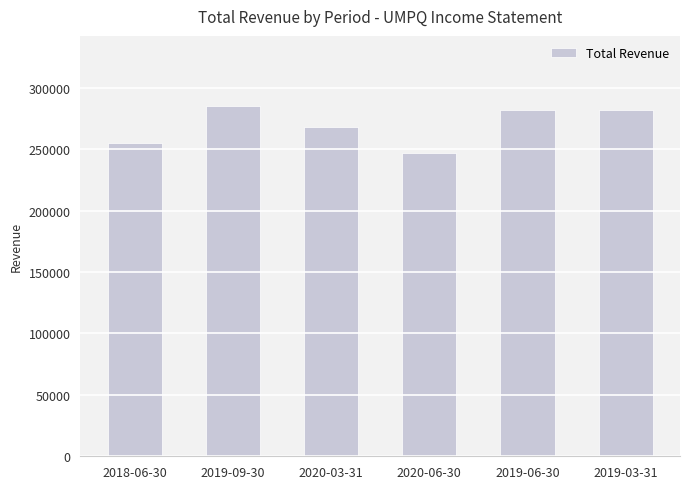

What is the ratio of the value at 2019-09-30 to the value at 2018-06-30?

1.1